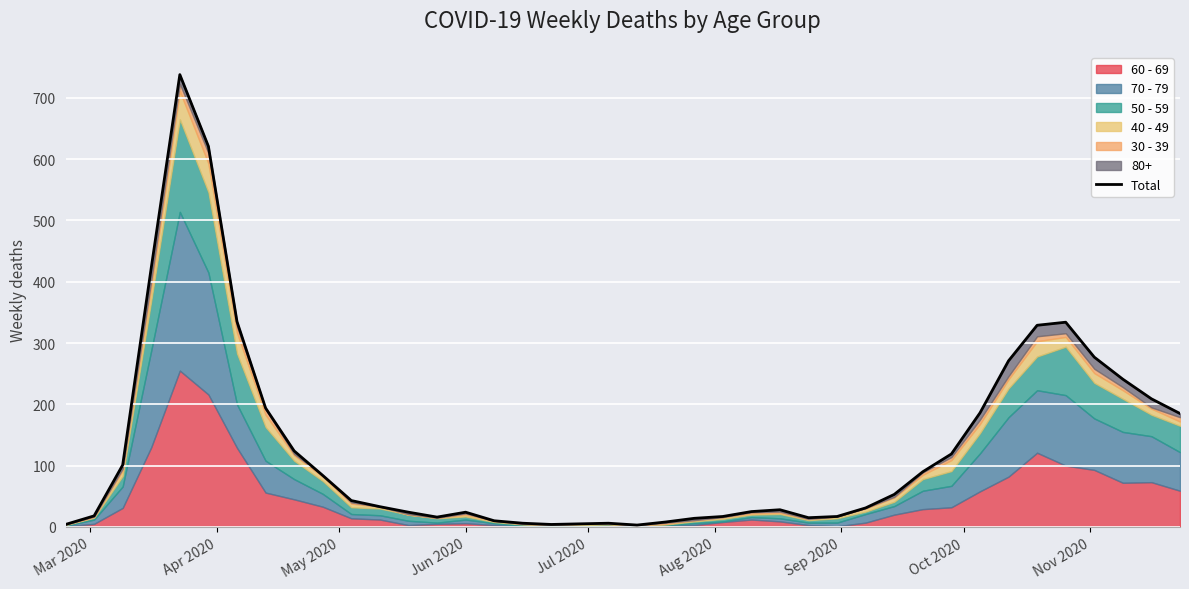

How many values exceed 43?

19